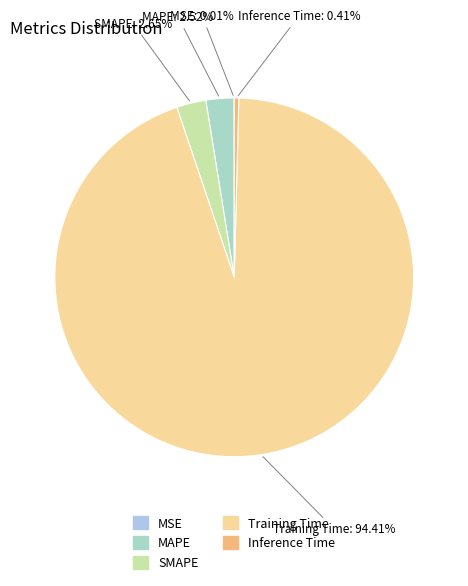

Is there a majority slice in this chart?

Yes